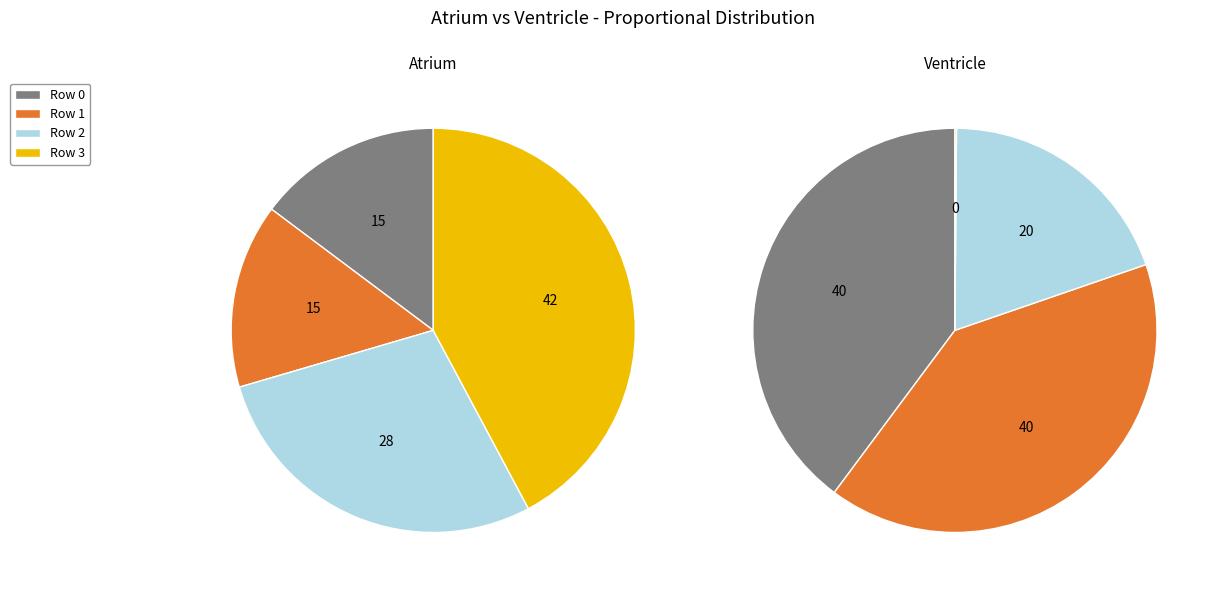

To the nearest percent, what is the difference between the largest and smallest slice percentages?

27%